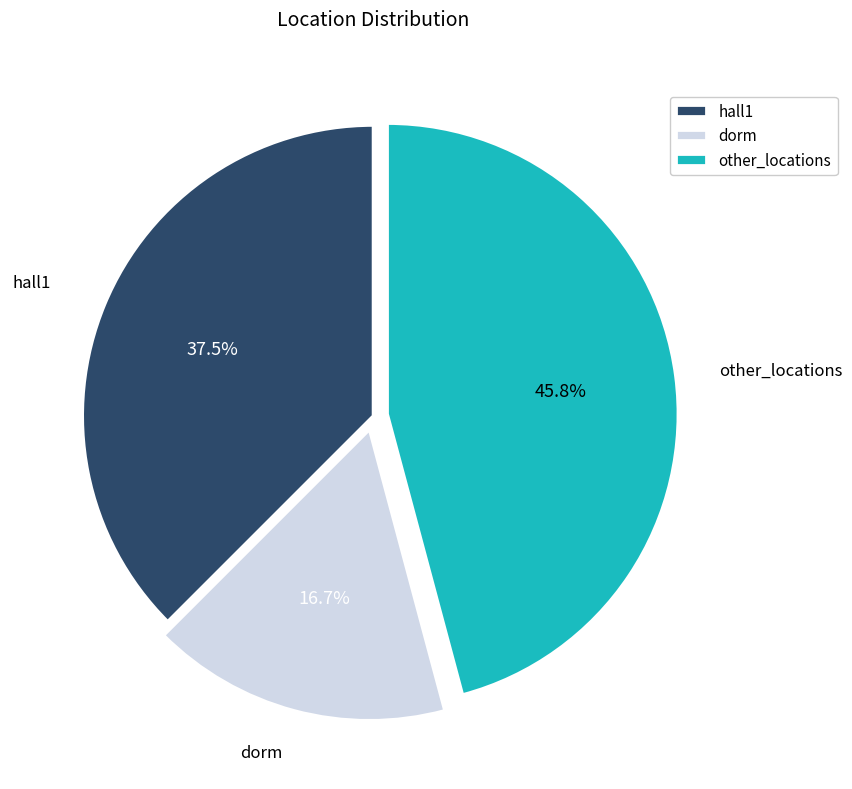

Does any single category account for the majority?

No